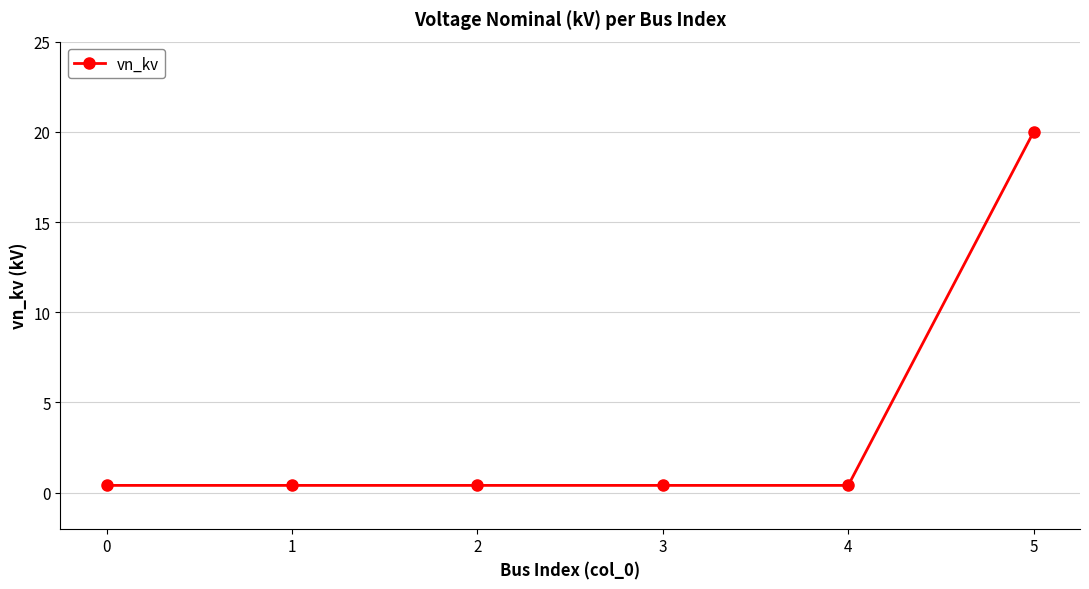

What is the smallest value displayed?

0.4